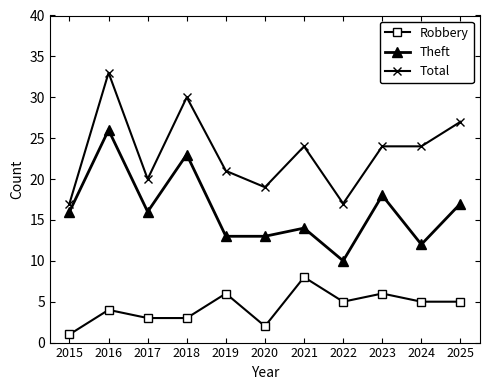

How many Robbery values are between 3 and 6?

8